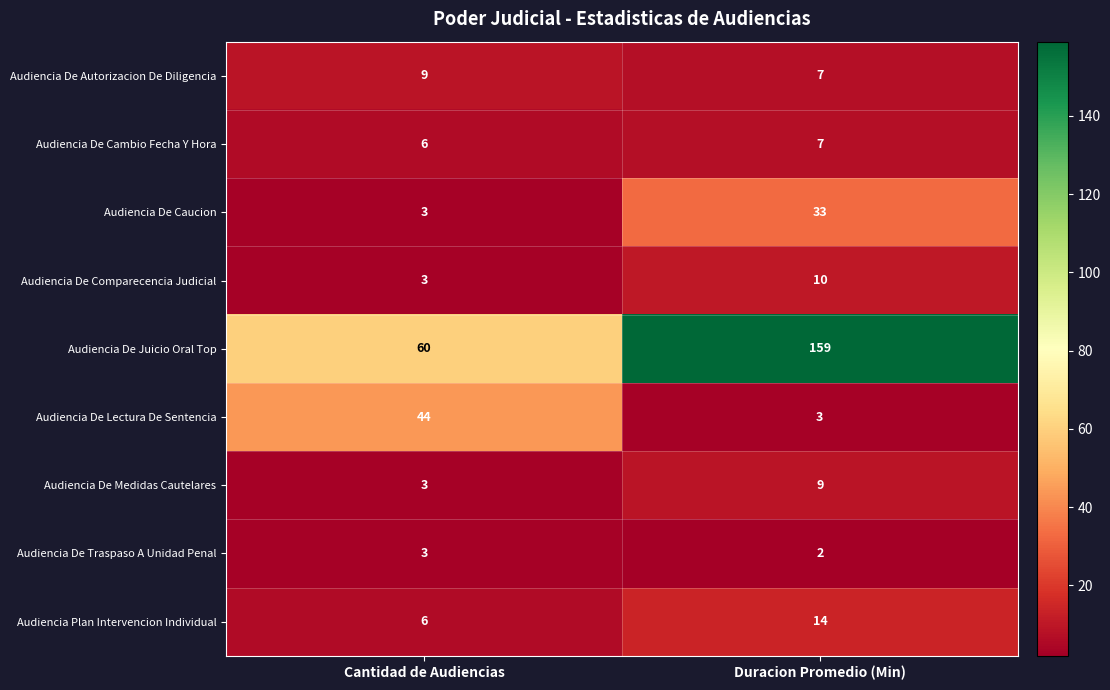

What is the average value of the Audiencia Plan Intervencion Individual series?

10